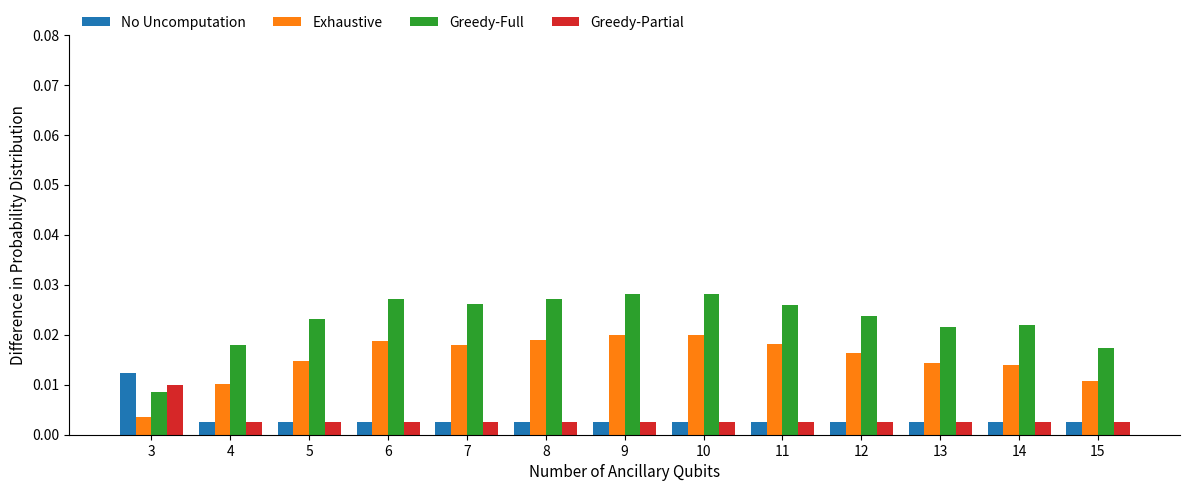

Which series has the largest range (max minus min)?

Greedy-Full